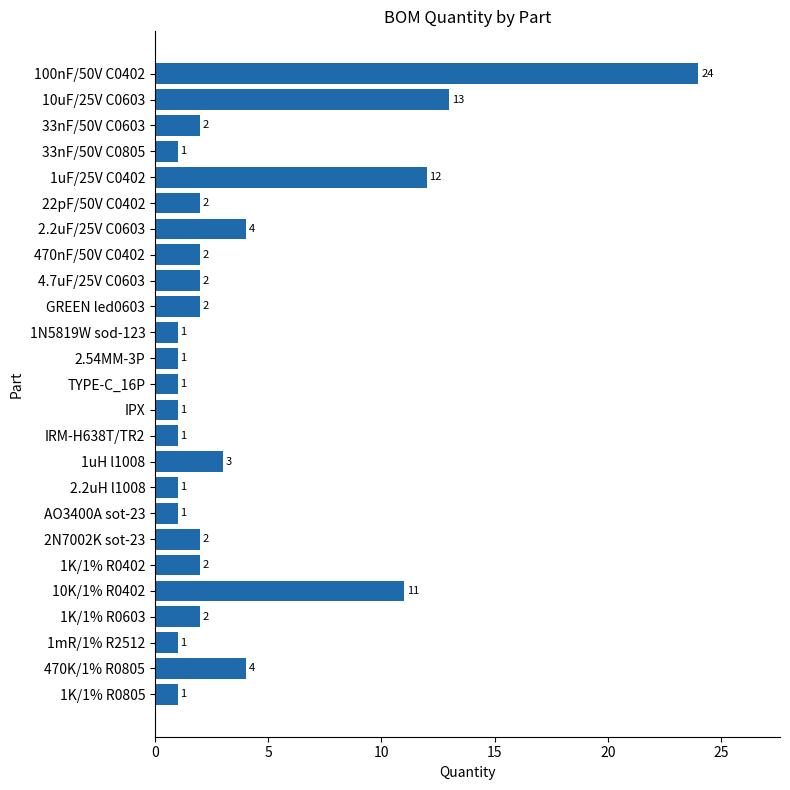

What is the maximum value shown in the chart?

24